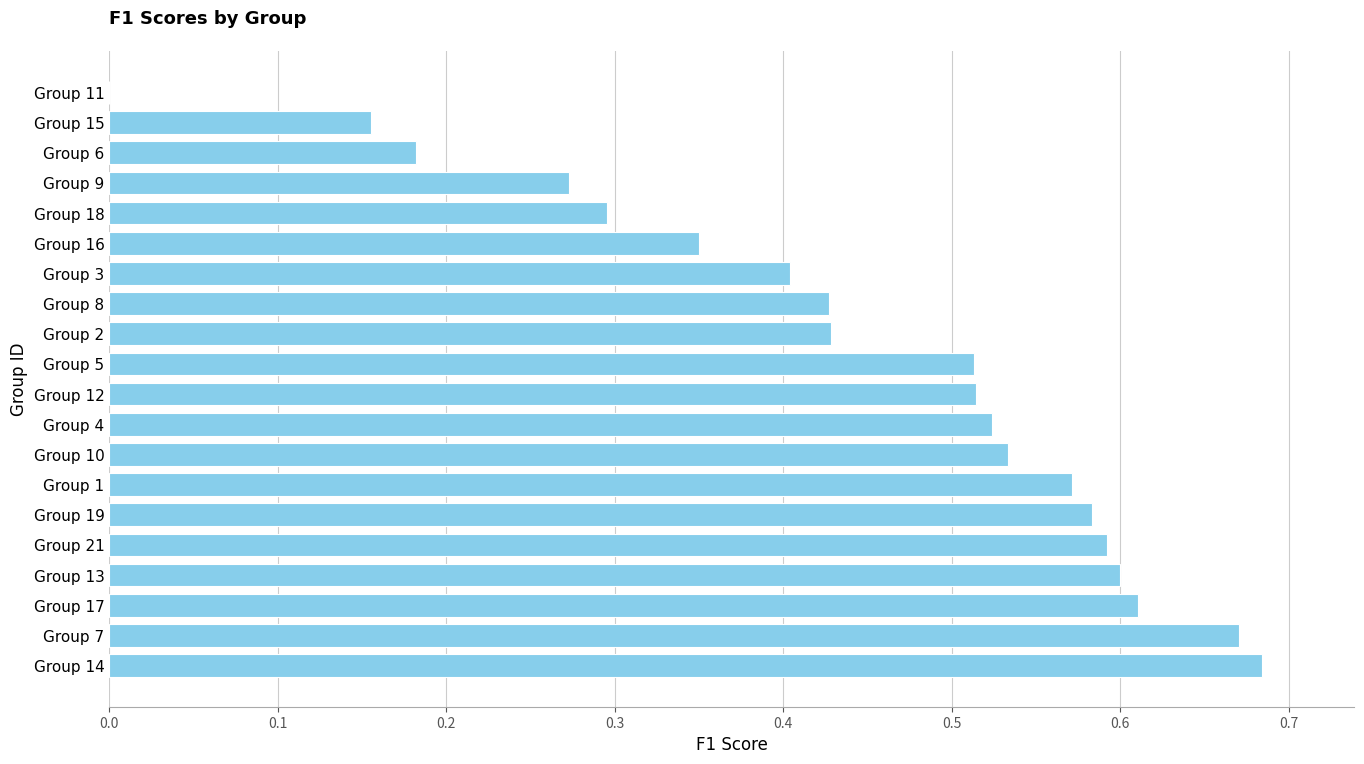

Between Group 21 and Group 10, which is larger?

Group 21